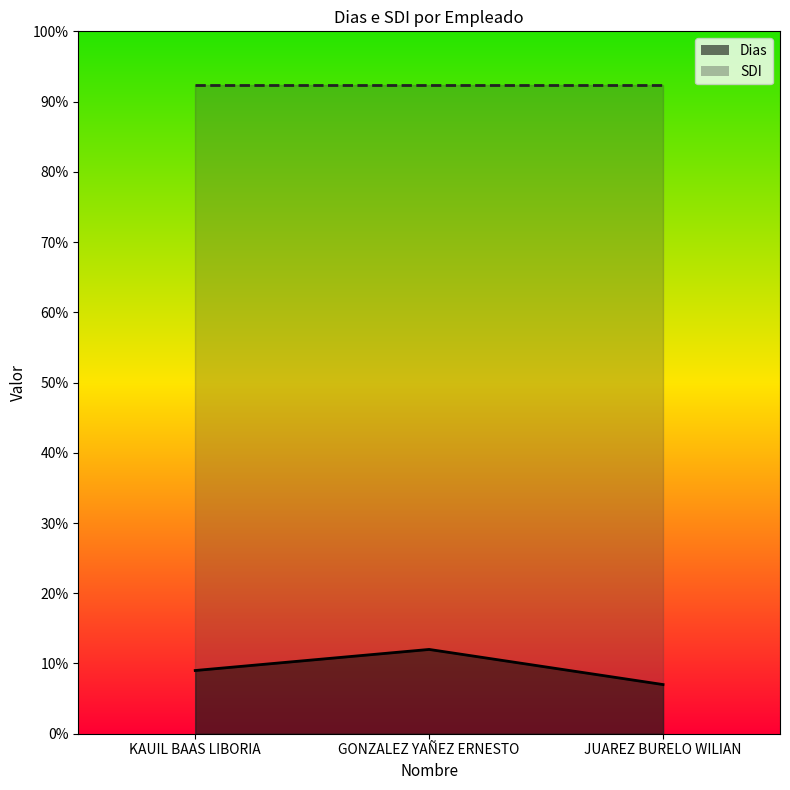

Reading left to right, extract all data points from this chart.

9	12	7